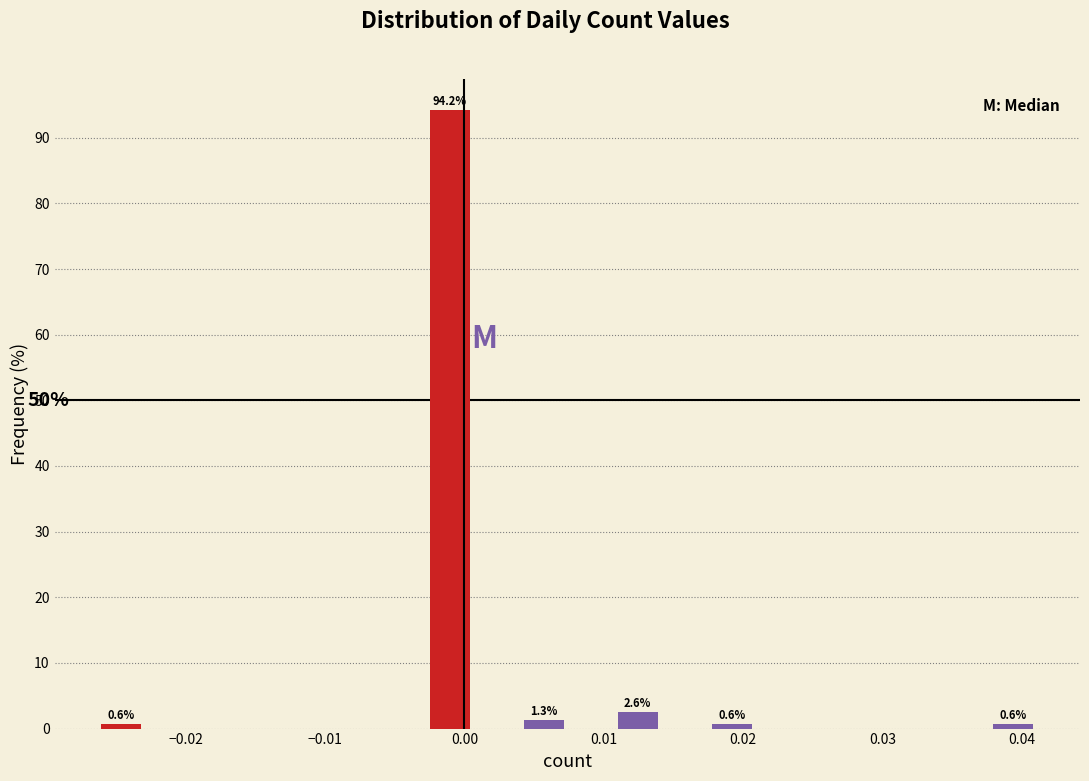

Read against the x-axis, roughly where is the centre of the tallest bar?

-0.001